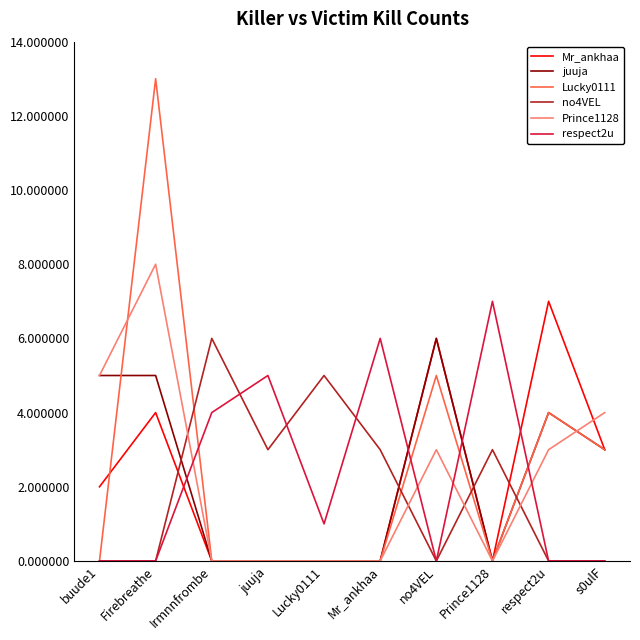

Between Firebreathe and juuja, which series saw the biggest shift?

Lucky0111